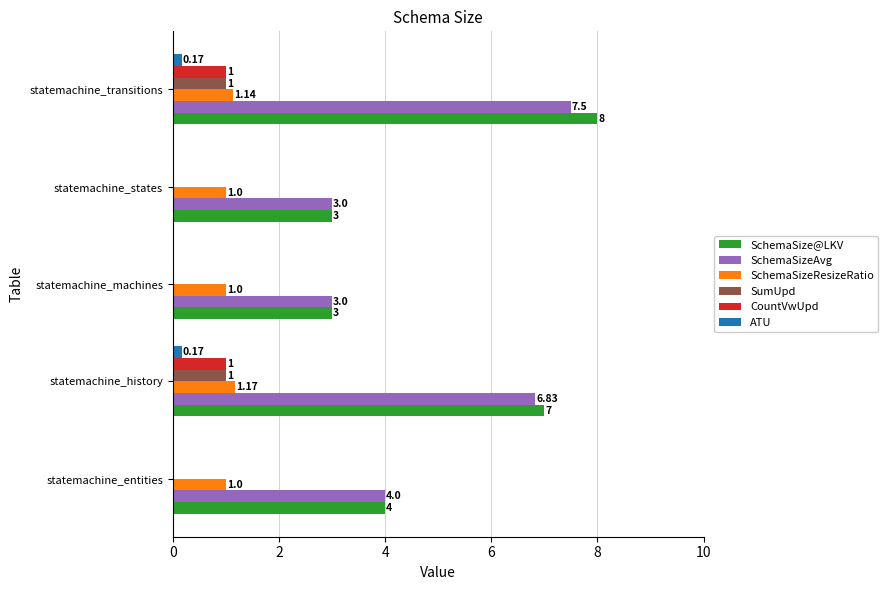

At which label does SchemaSize@LKV reach its peak?

statemachine_transitions